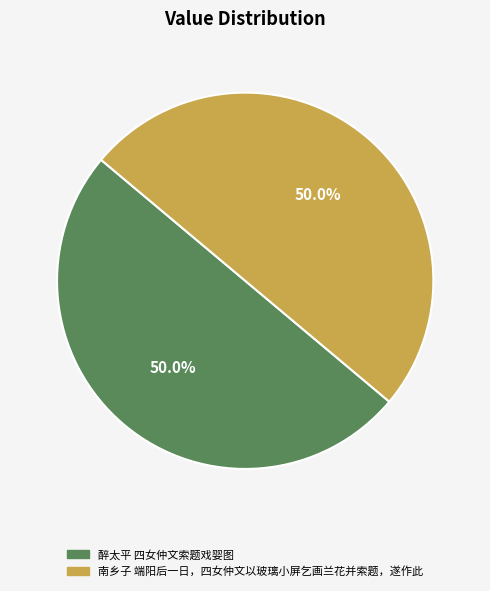

Is it true that 南乡子 端阳后一日，四女仲文以玻璃小屏乞画兰花并索题，遂作此 is 50% of the pie?

True